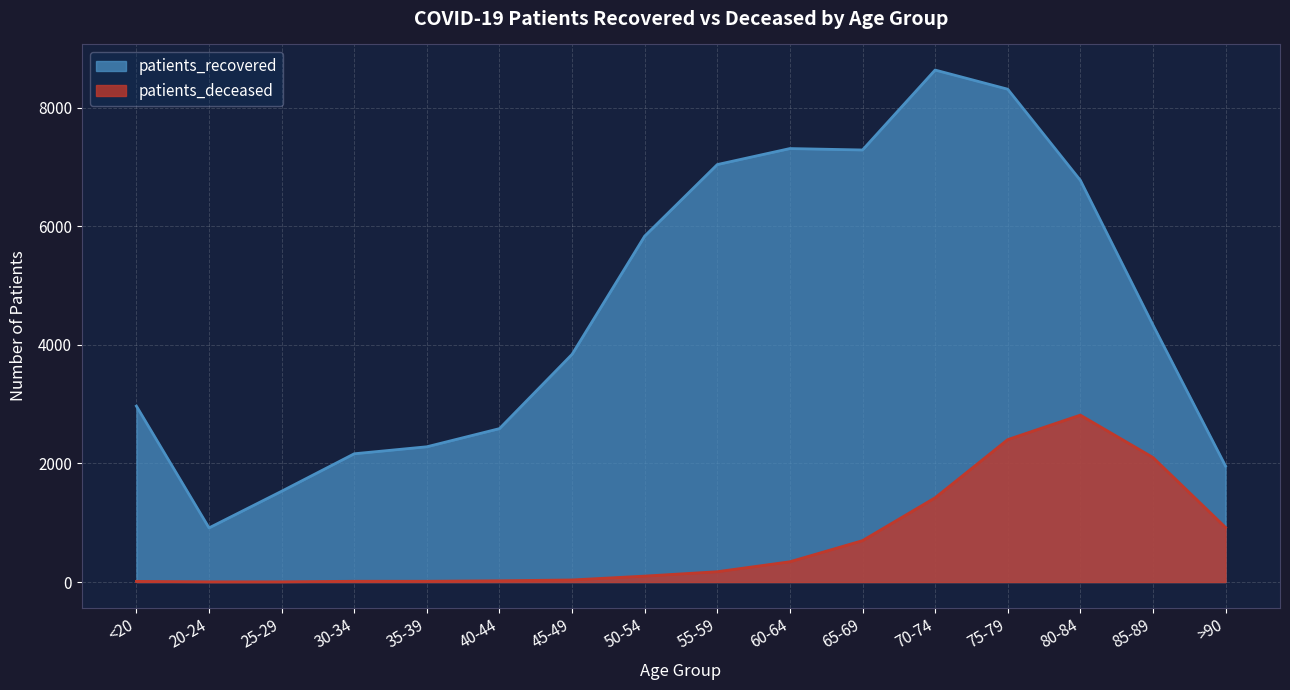

List the series in order of their peak value, highest first.

patients_recovered, patients_deceased